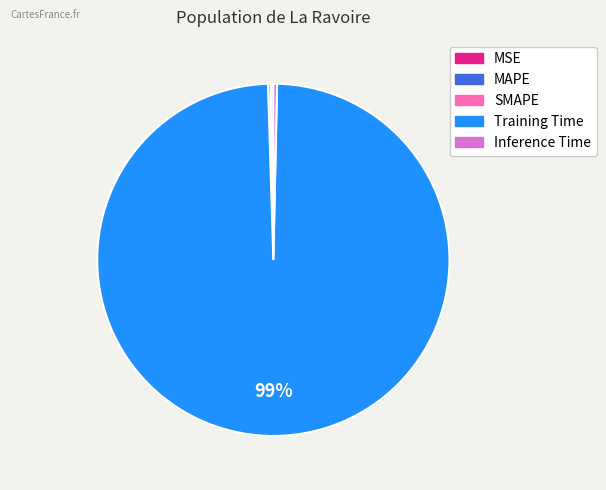

To the nearest percent, what is the average slice percentage?

20%